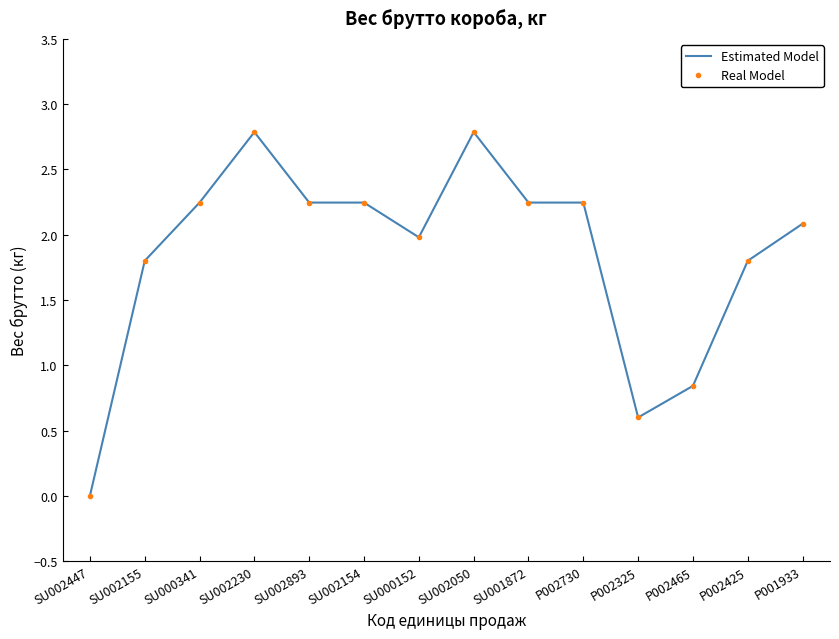

The Real Model series shows 0.6 at SU002050. True or false?

False